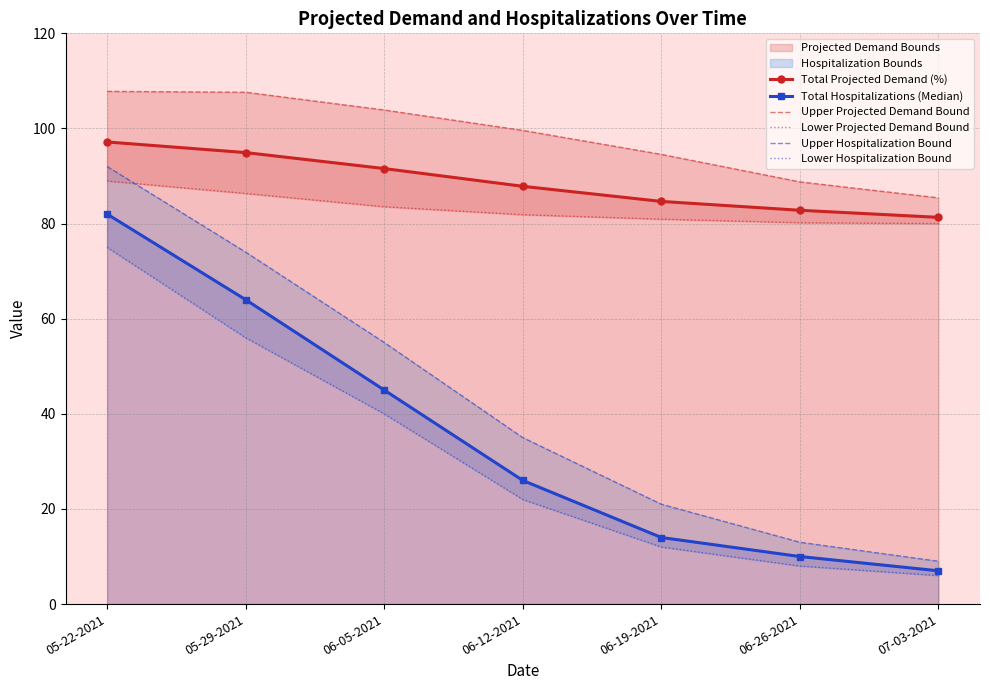

At how many categories does at least one series exceed 24?

7